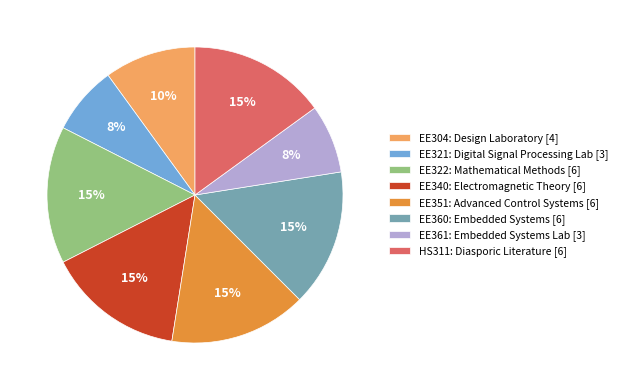

Is there a majority slice in this chart?

No